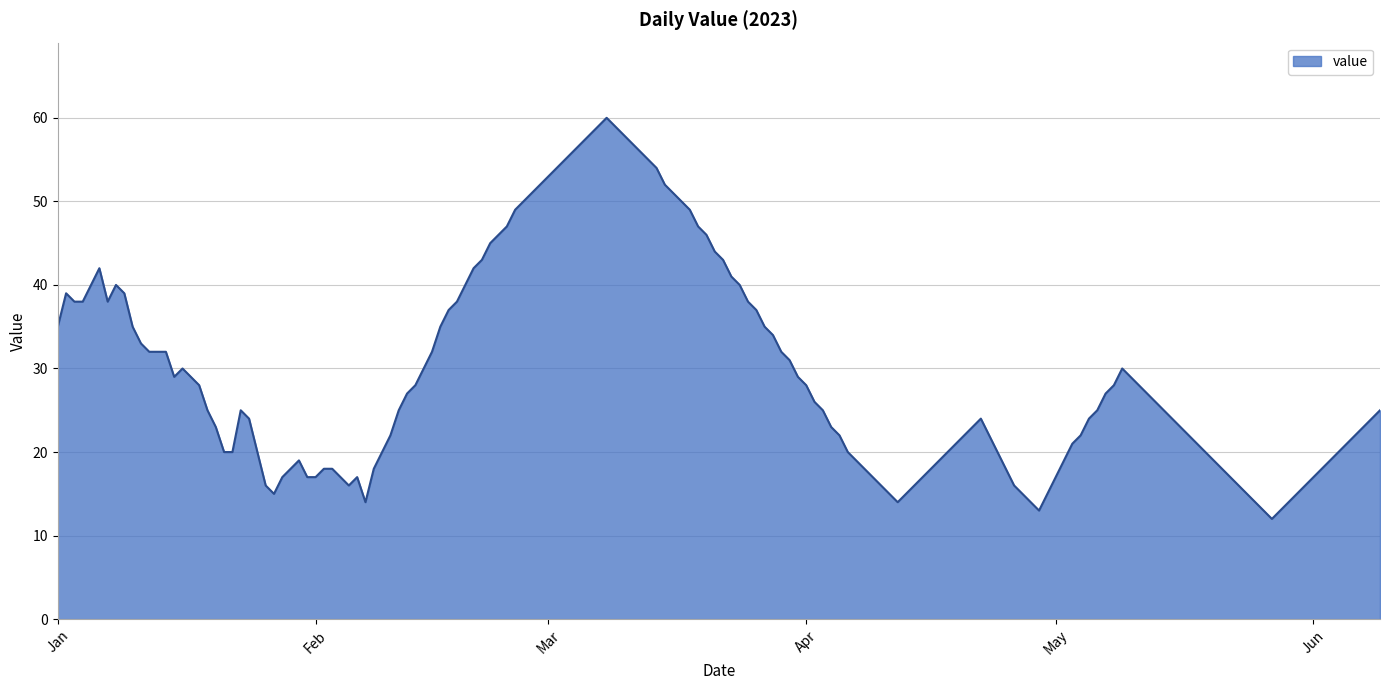

What is the minimum value shown in the chart?

12